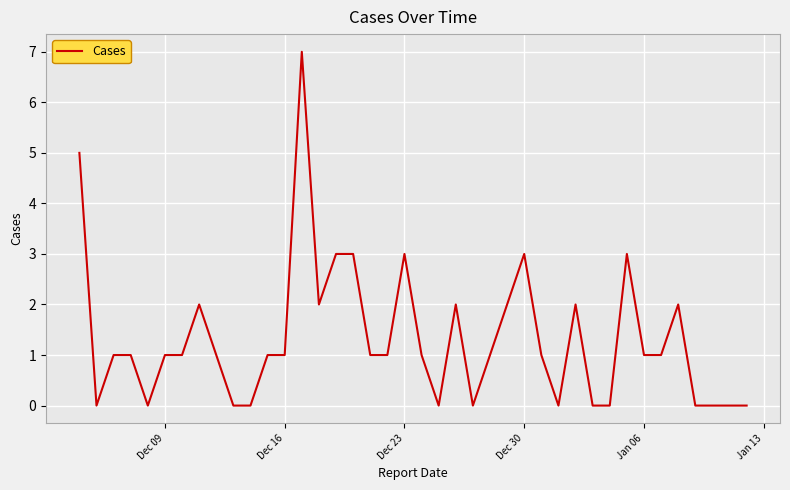

What is the difference between the maximum and minimum values?

7